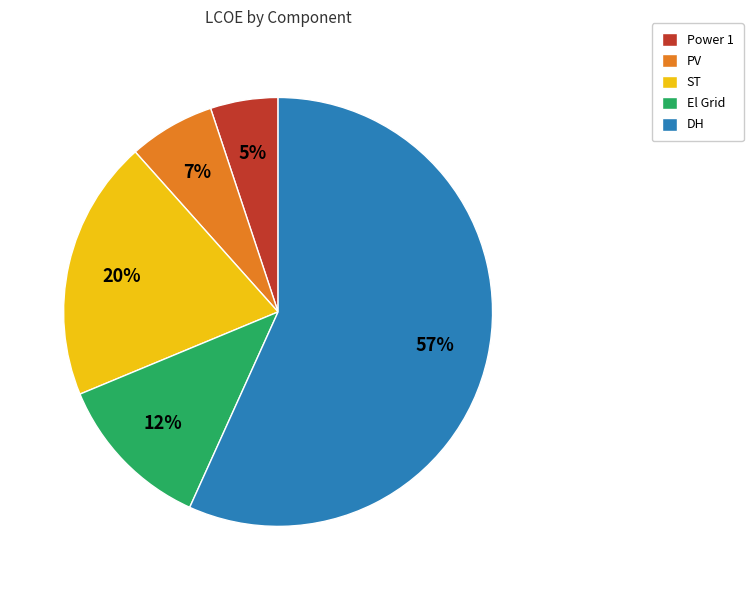

Is there any slice that represents more than half of the pie?

Yes